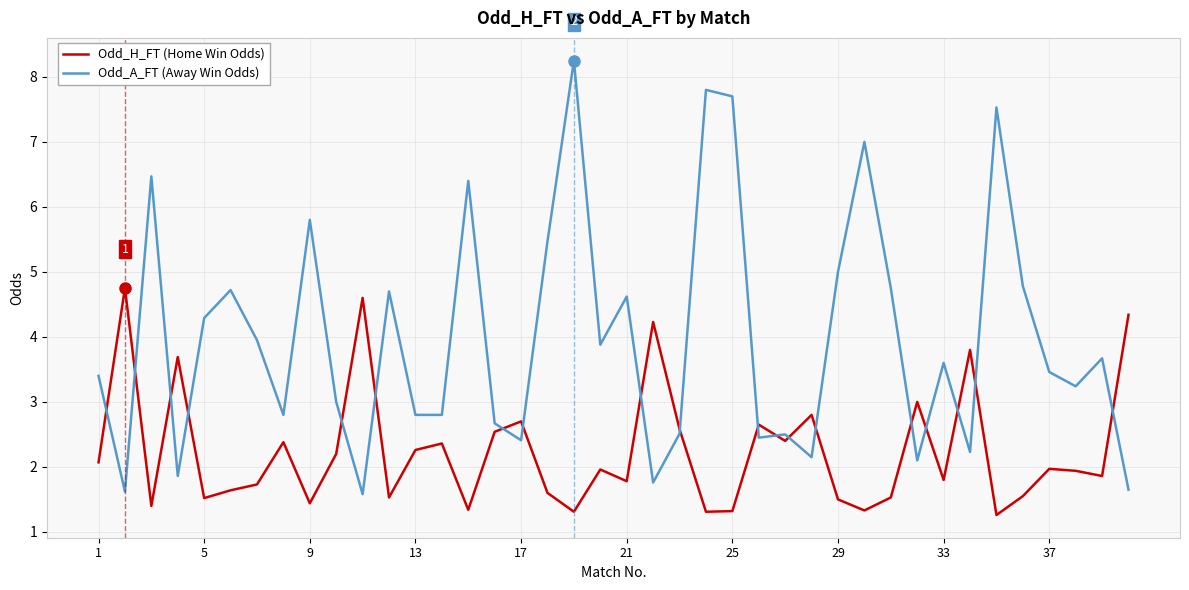

Which series has the largest total across all categories?

Odd_A_FT (Away Win Odds)